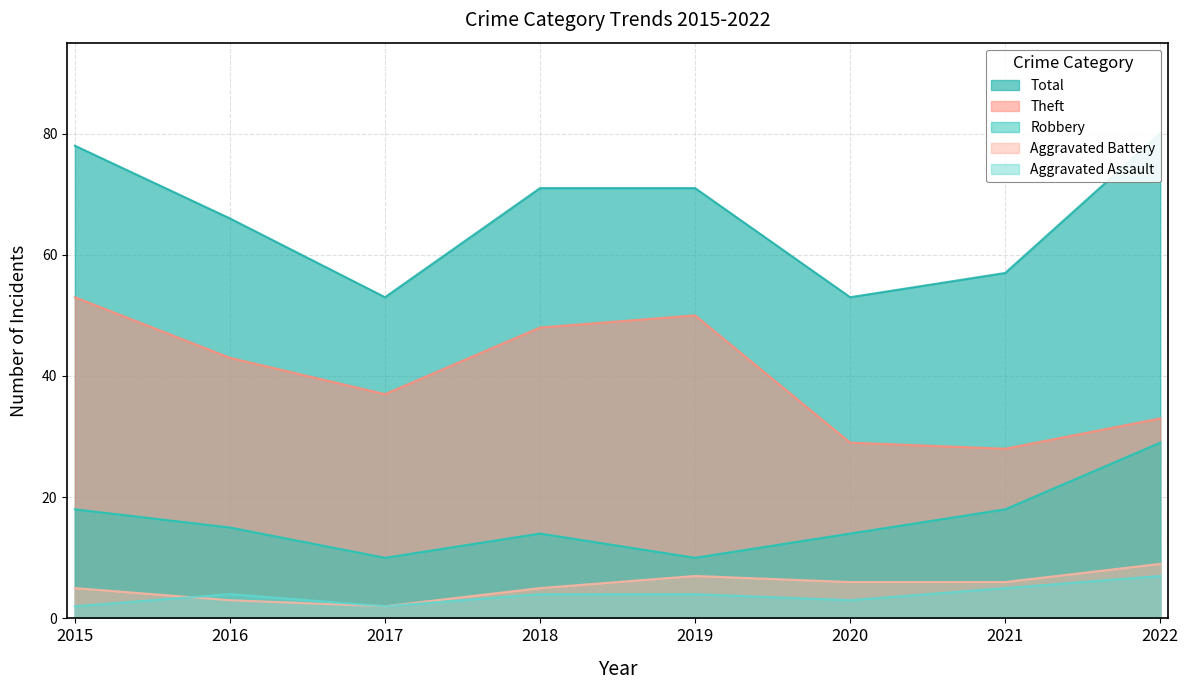

True or false: Aggravated Assault has a value of 3 at 2015.

False